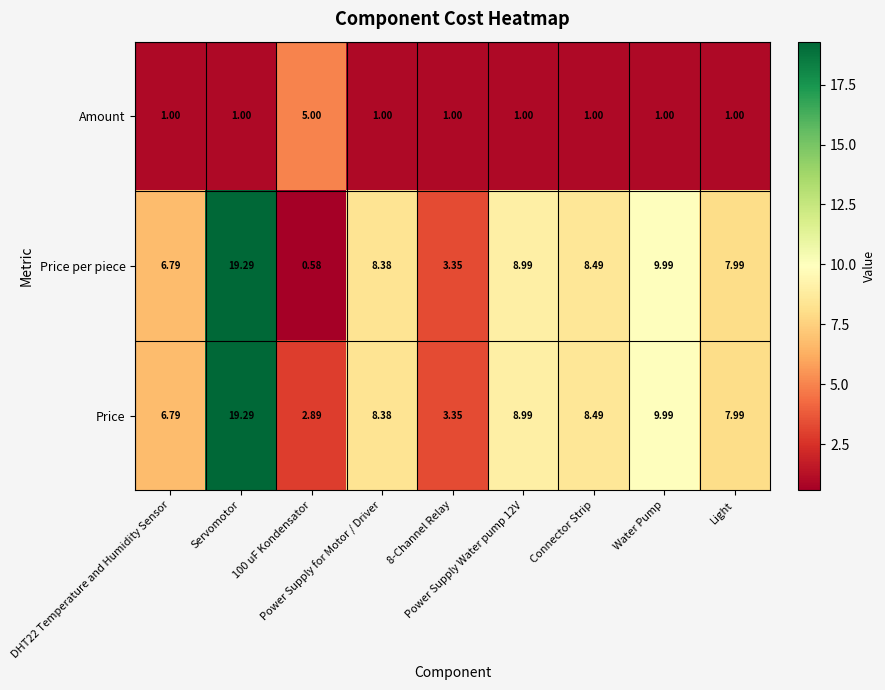

Which series has the largest total across all categories?

Price